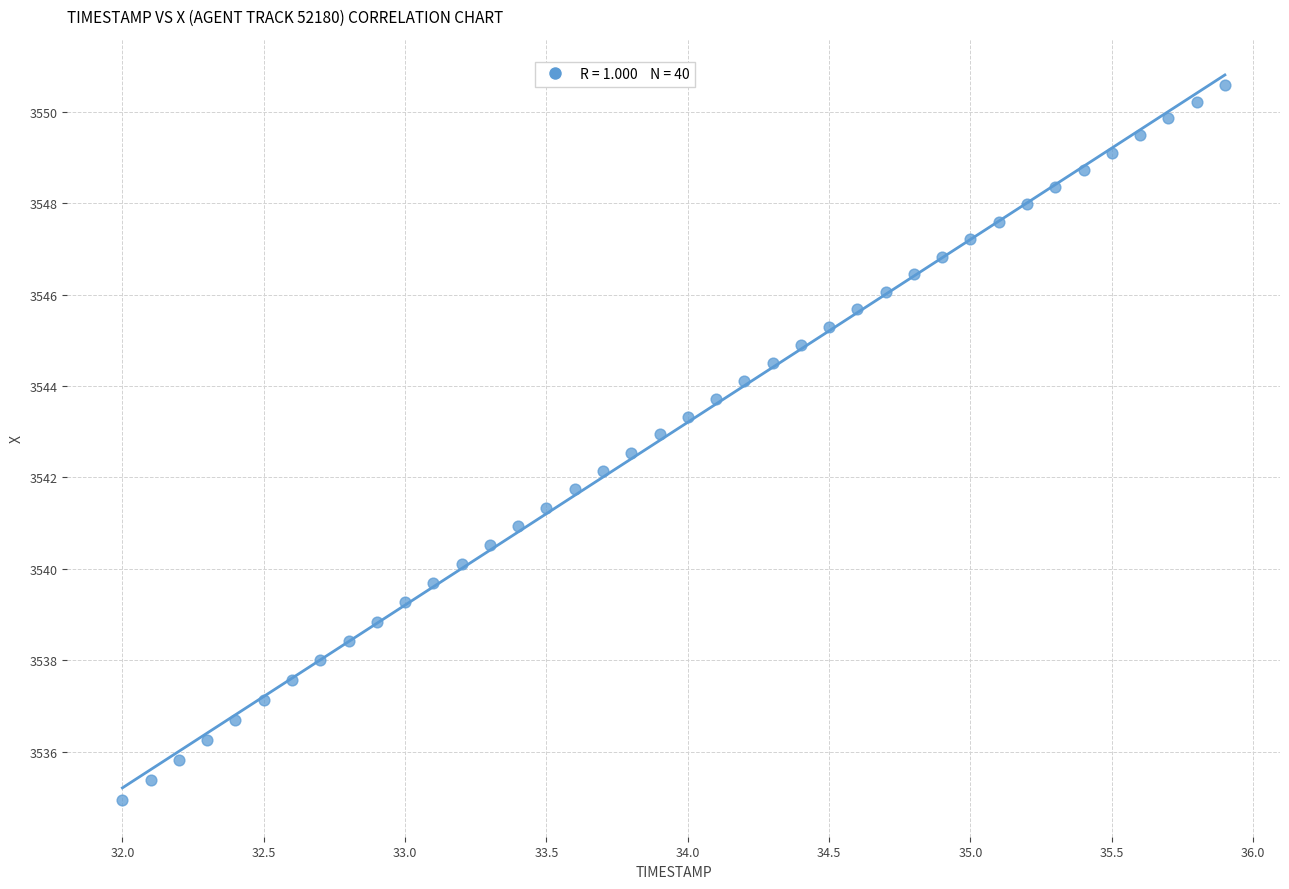

What is the range of X values (max minus min)?

3.9